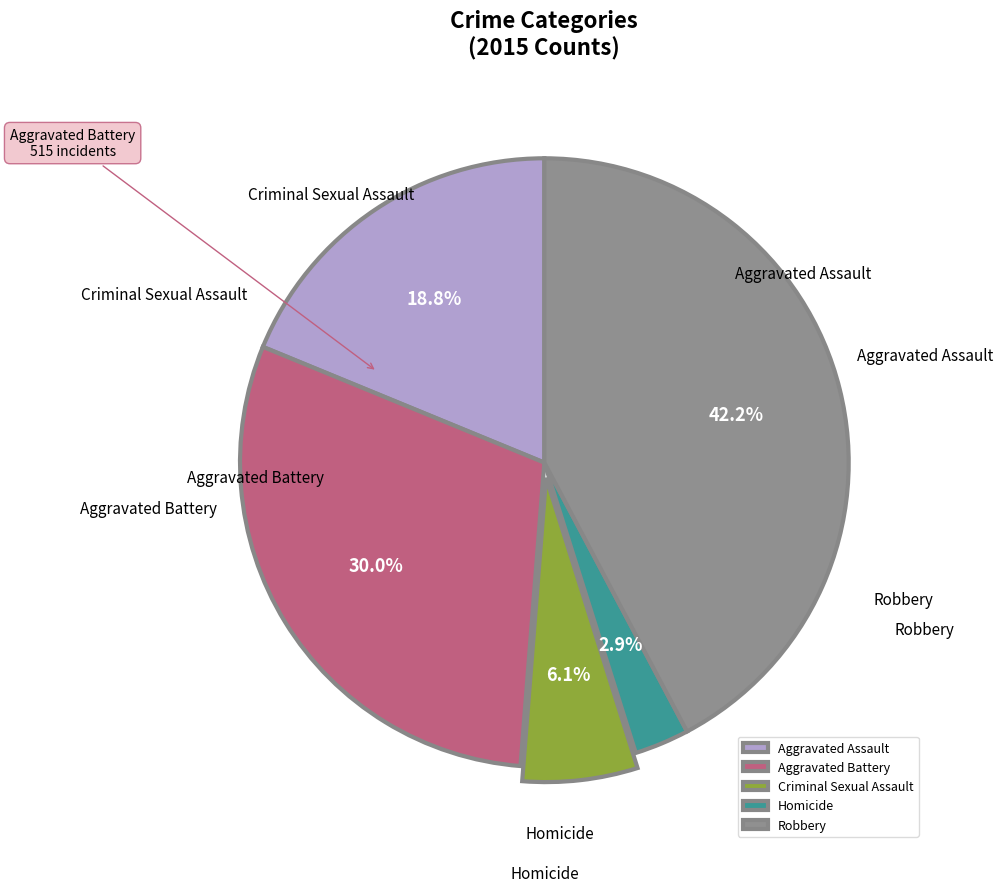

To the nearest percent, what is the combined percentage of Aggravated Battery and Robbery?

72%